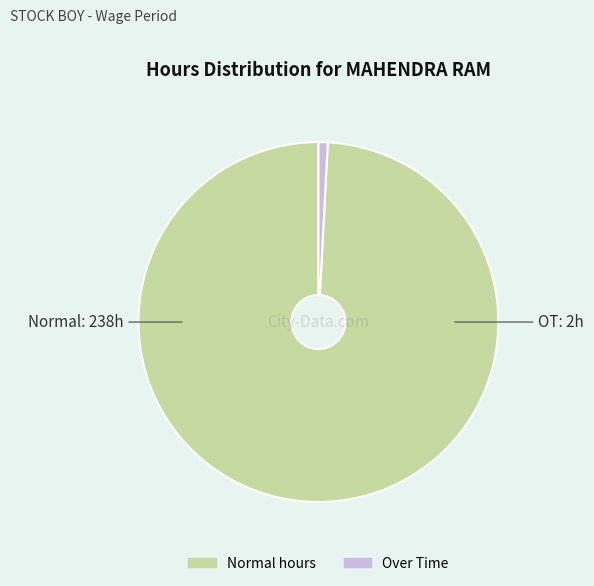

Count the number of slices in the pie.

2